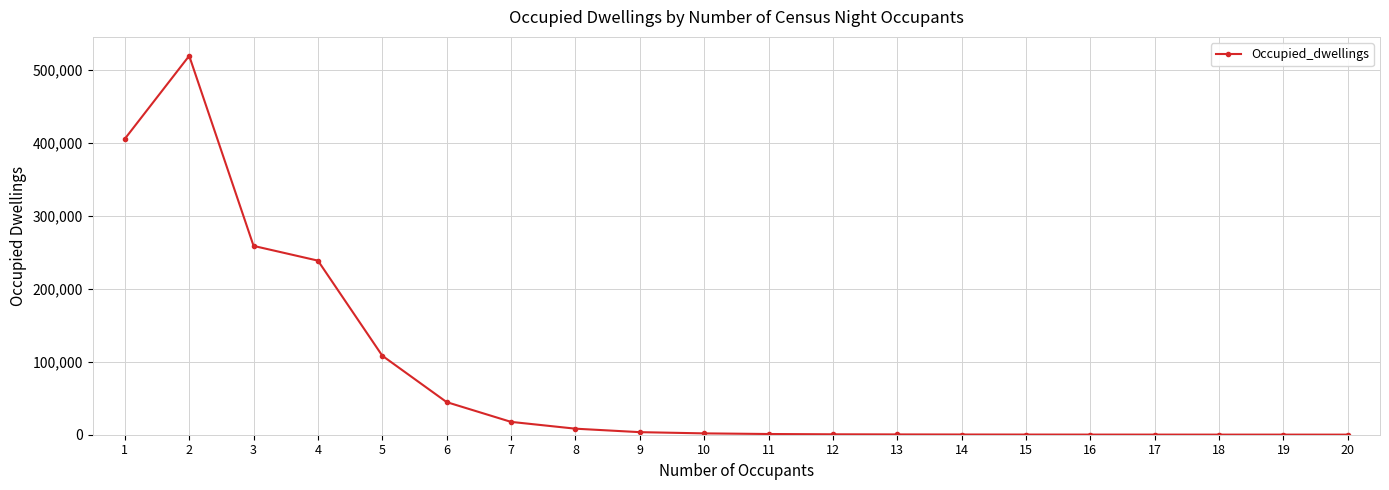

Is it true that the value at 2 is 314252?

False